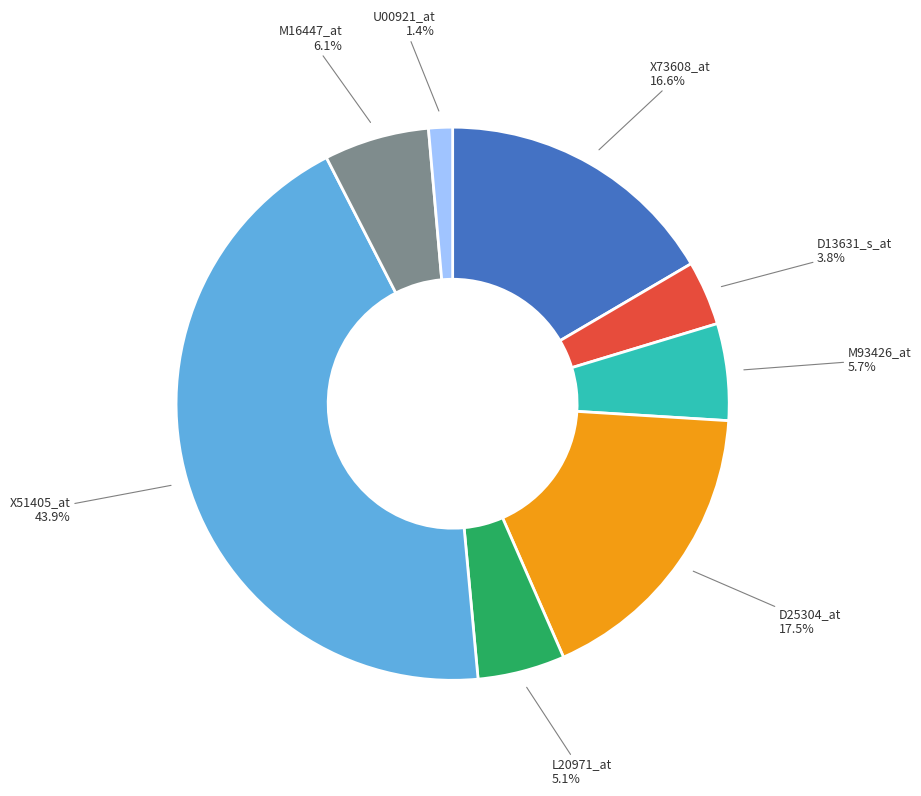

How many slices are in this pie chart?

8